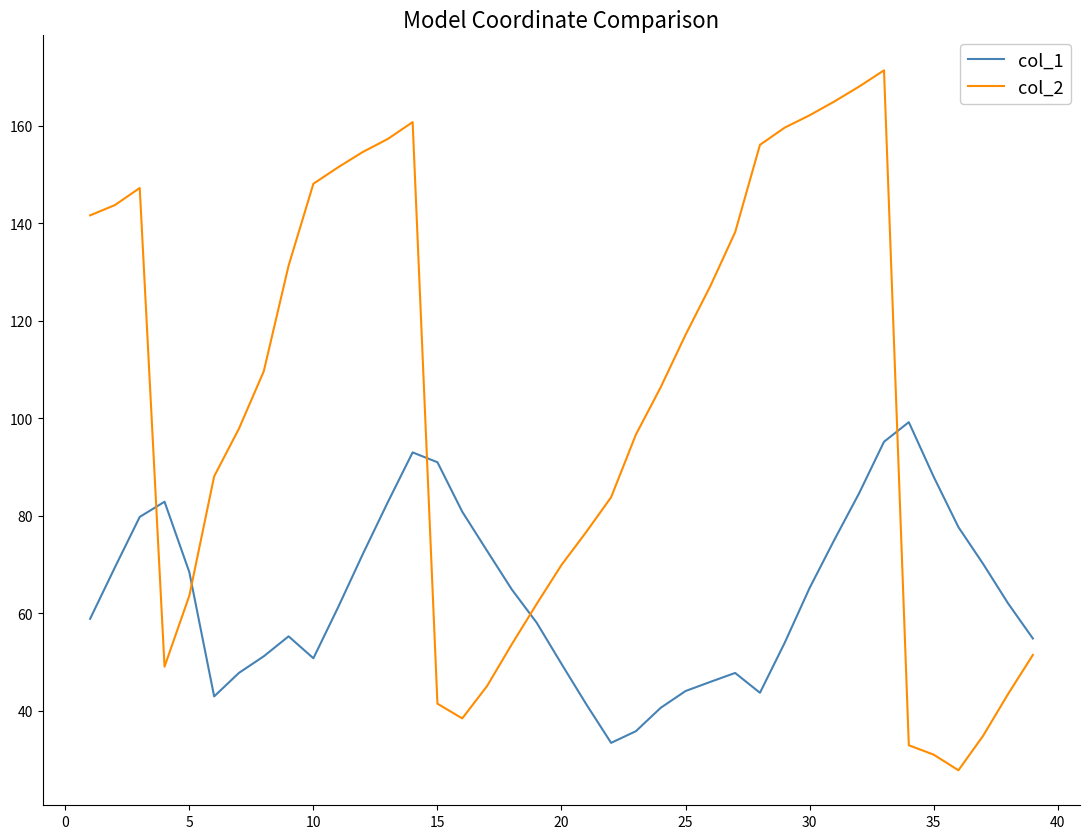

What is the difference between the maximum and minimum values in the col_2 series?

143.6